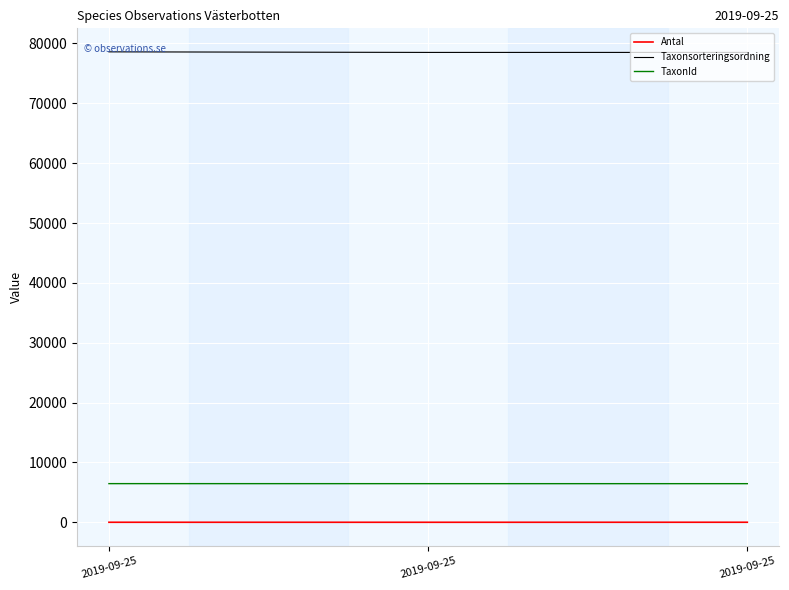

Does the chart display data point markers on the line(s)?

No